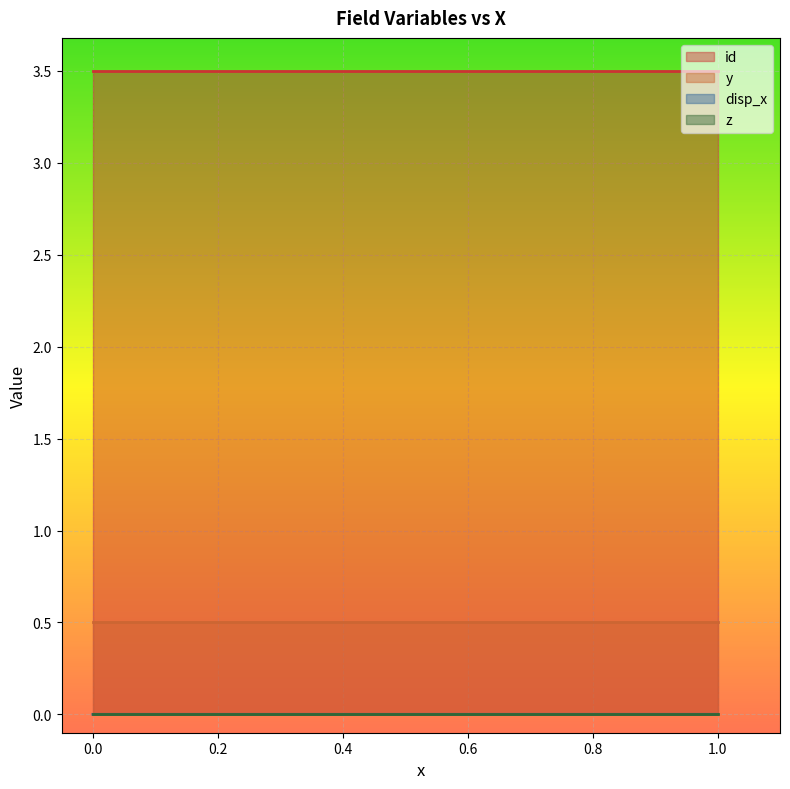

True or false: disp_x has a value of 0.0 at 3.

True